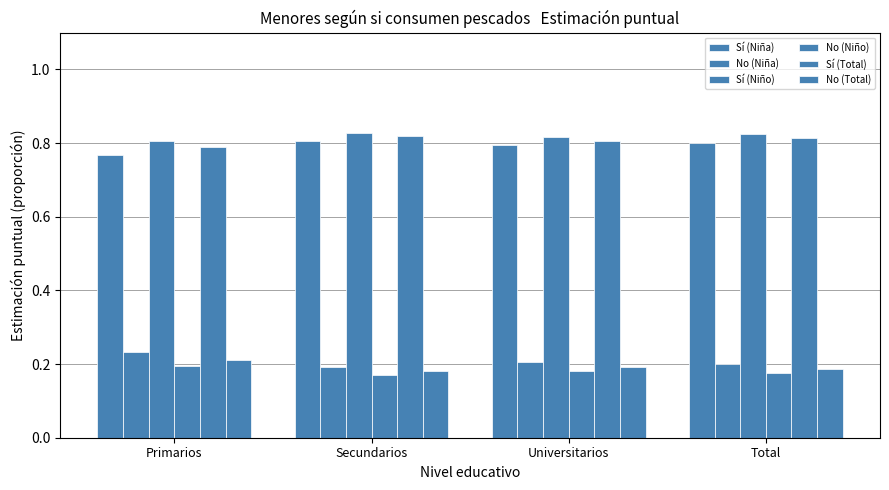

How many bars are there in total?

24